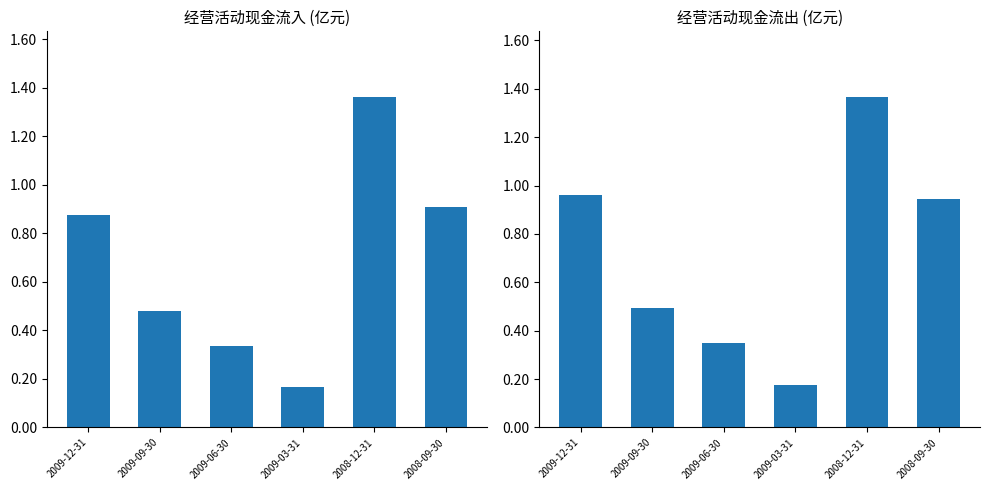

At which label is 经营活动现金流入小计 closest to 0?

2009-03-31